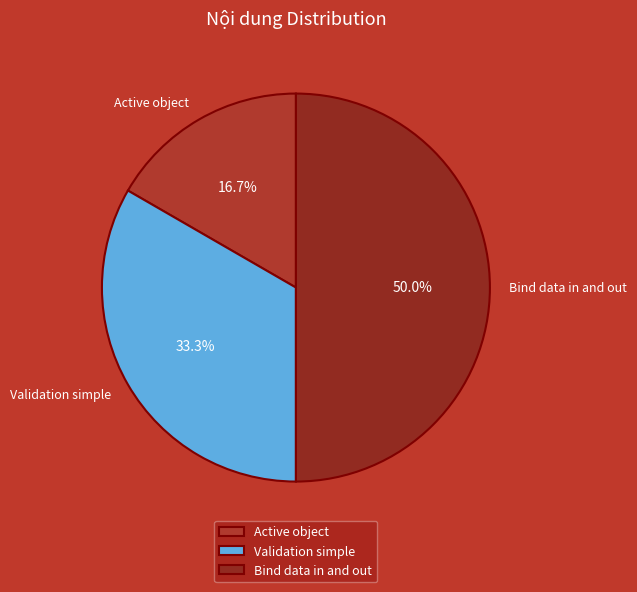

How many slices are in this pie chart?

3